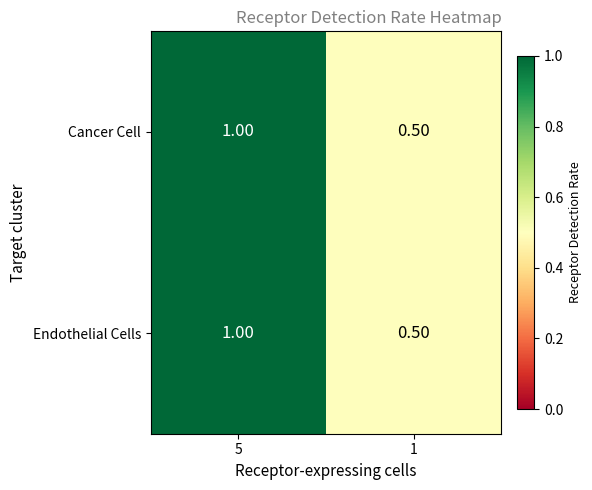

Is the value of Cancer Cell at 5 greater than the value of Endothelial Cells at 1?

Yes